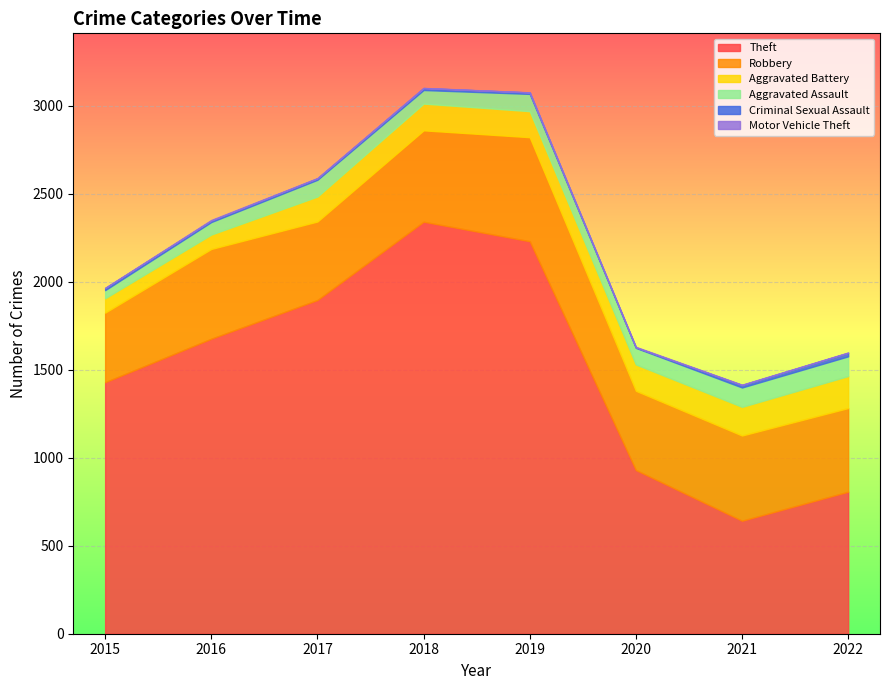

What is the approximate value of Aggravated Battery at 2016, to the nearest 10?

80